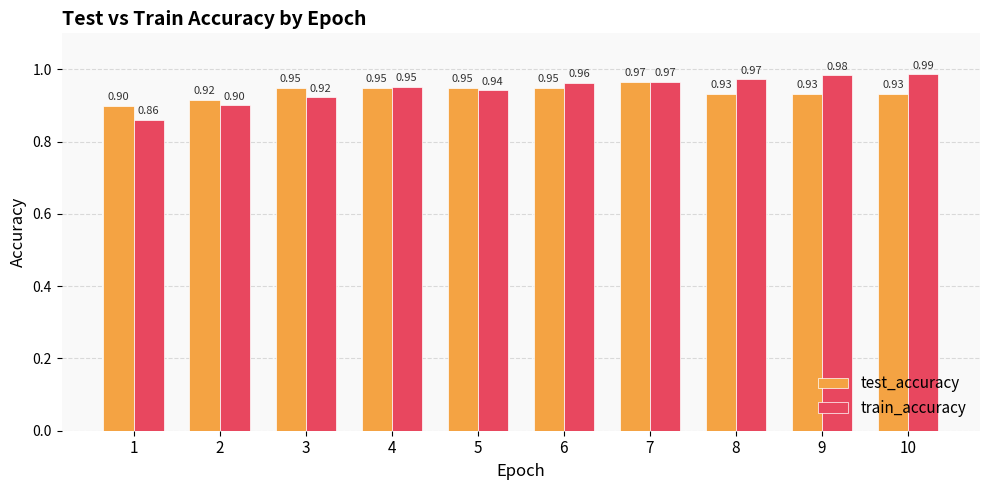

Is the value of test_accuracy at 8 greater than the value of train_accuracy at 9?

No